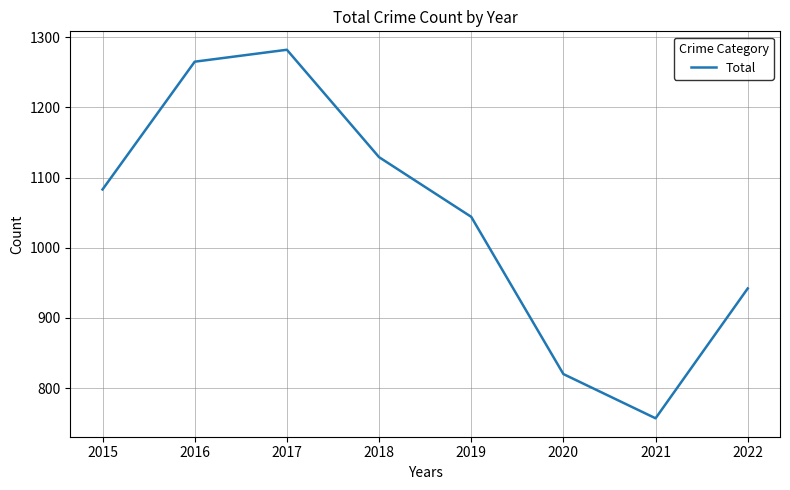

Between 2020 and 2016, which is larger?

2016